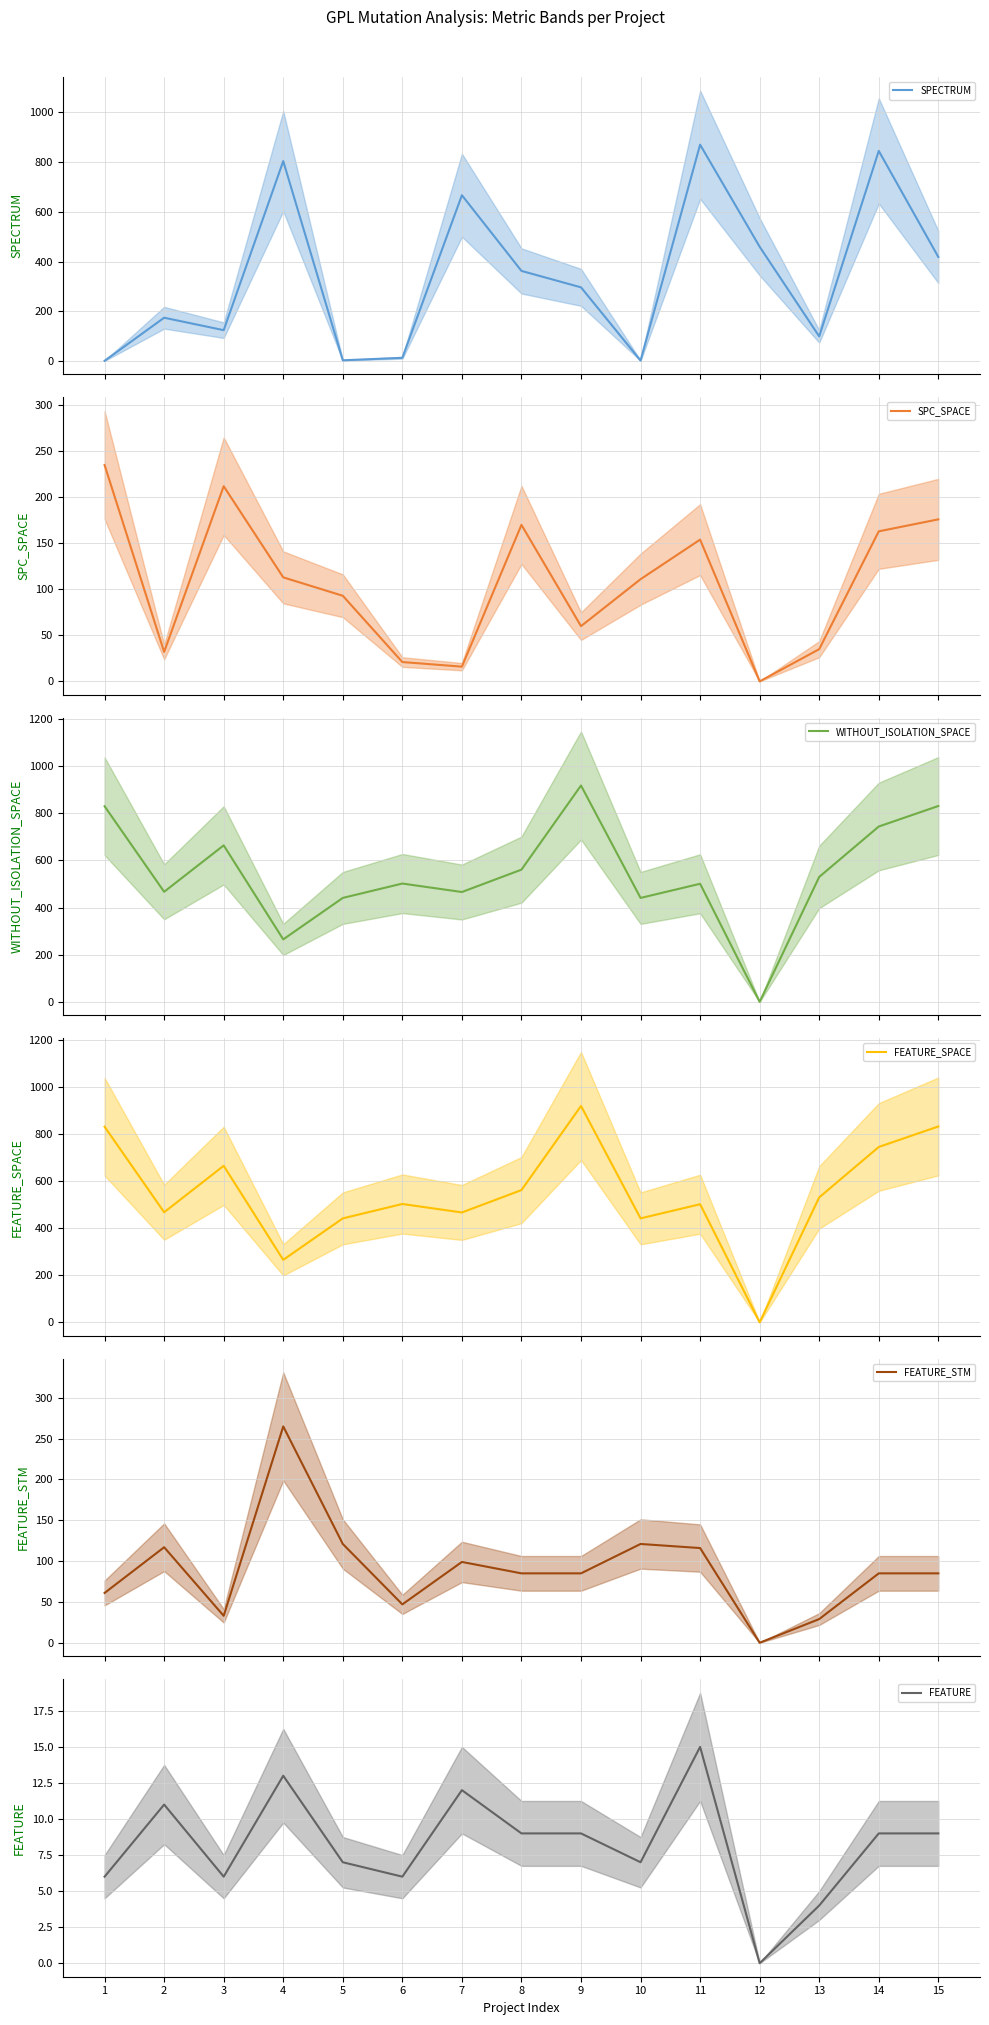

At how many categories does at least one series exceed 821?

5